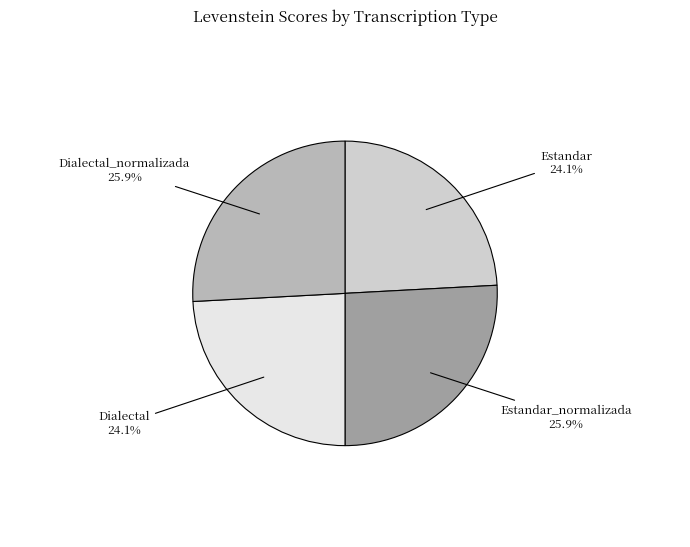

Combined, do Dialectal and Estandar account for over 50%?

No